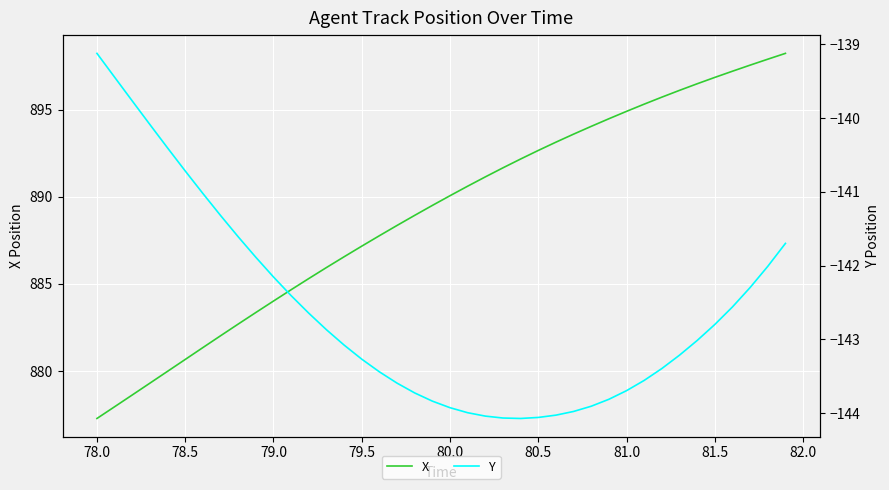

True or false: X and Y intersect in this chart.

False